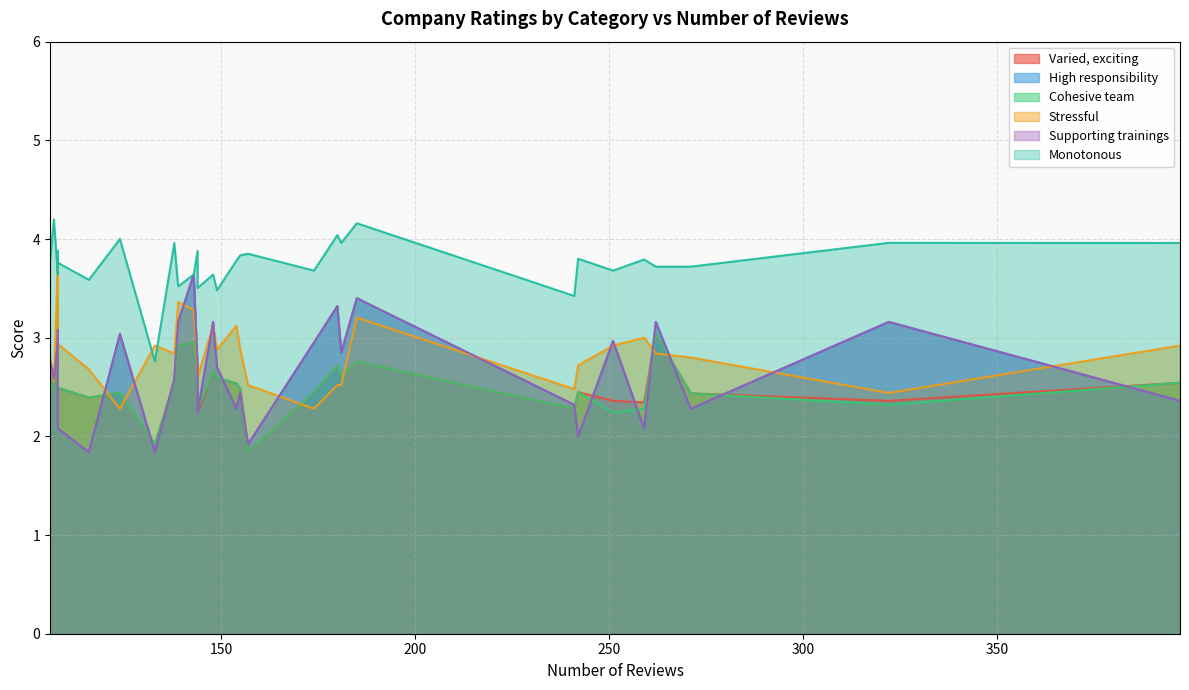

How many interior local valleys does the Cohesive team series have?

9